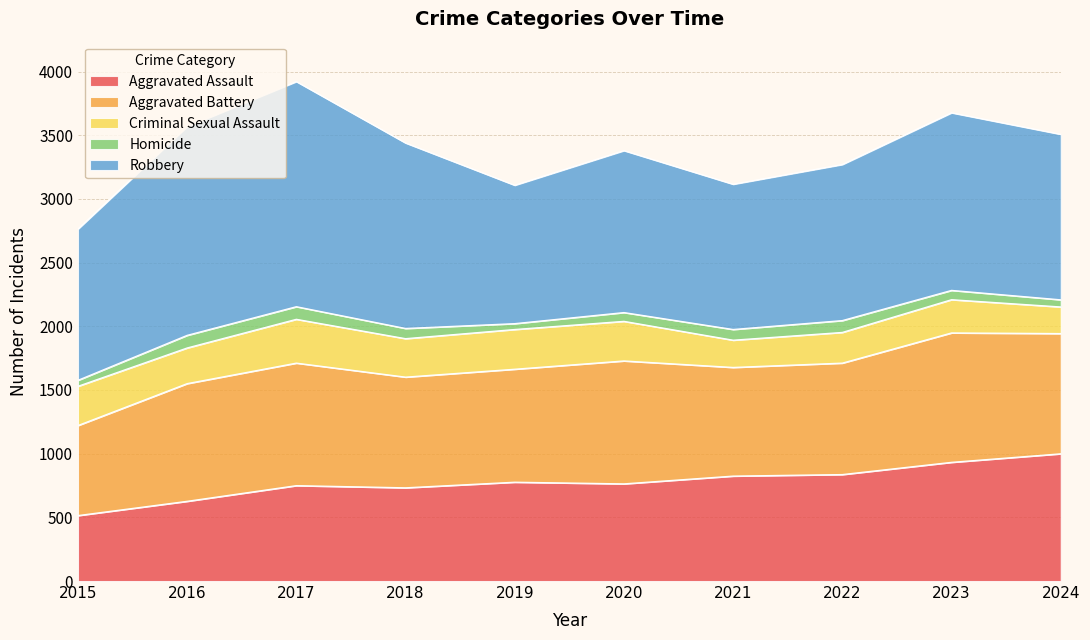

Reading left to right, list all the values displayed in this chart.

Aggravated Assault: 514	626	749	732	776	763	824	836	932	999
Aggravated Battery: 707	924	962	869	887	965	853	875	1016	944
Criminal Sexual Assault: 308	280	344	302	312	311	214	241	261	209
Homicide: 47	99	99	80	46	69	84	93	73	56
Robbery: 1187	1639	1767	1456	1086	1271	1140	1225	1394	1299